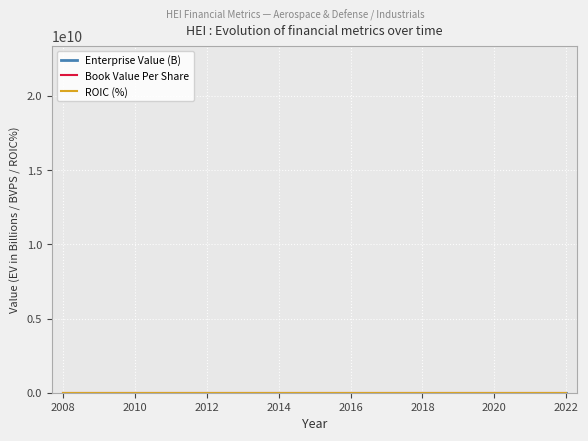

What is the label of the 6th point from the left?

2018